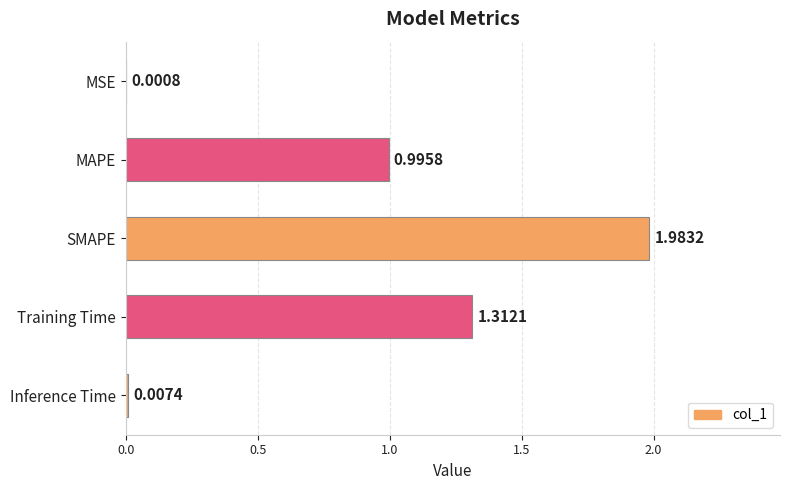

Which category has the highest value across all series?

SMAPE